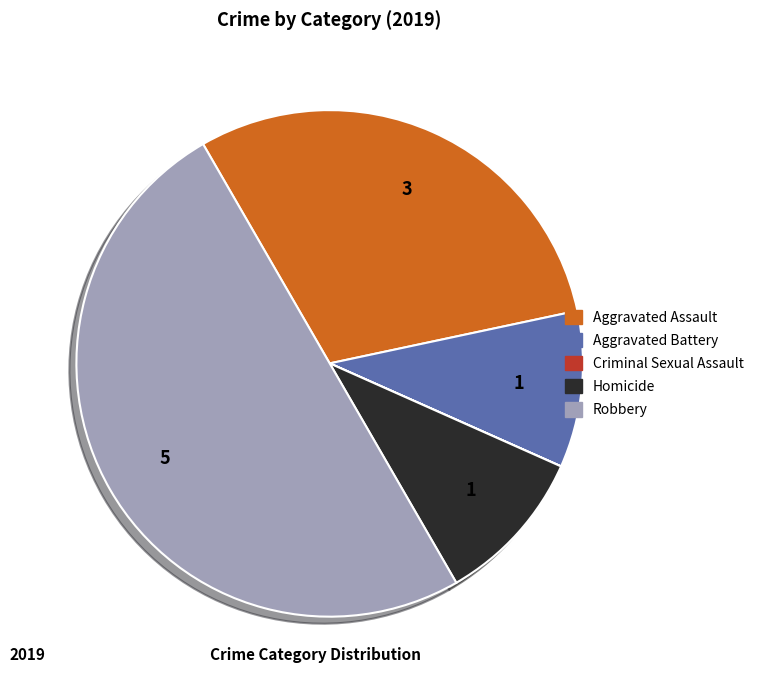

Does Aggravated Assault represent more than half of the total?

No